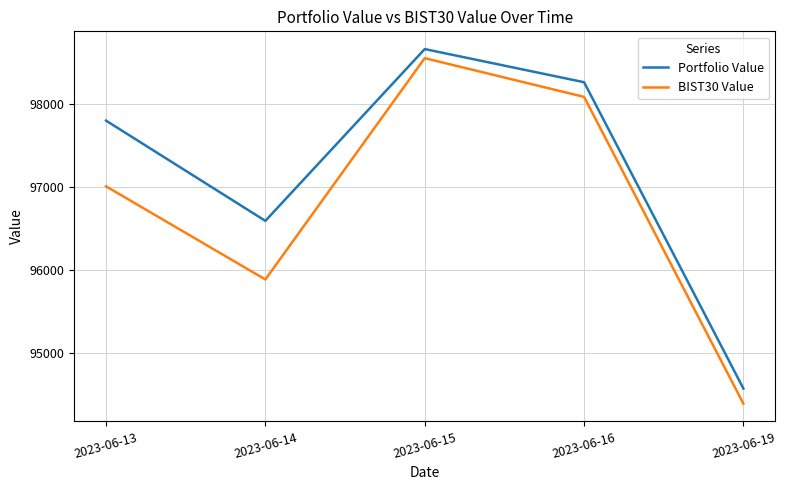

Where is the first local minimum for BIST30 Value?

2023-06-14